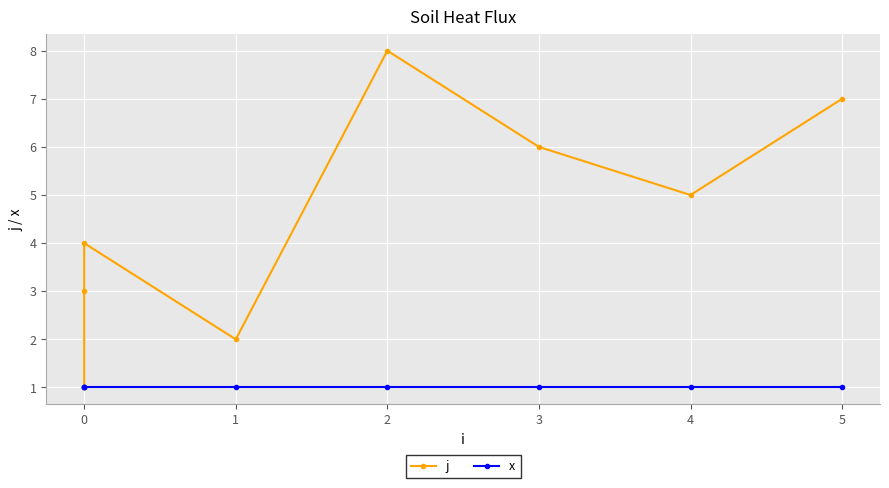

Does the chart display data point markers on the line(s)?

Yes